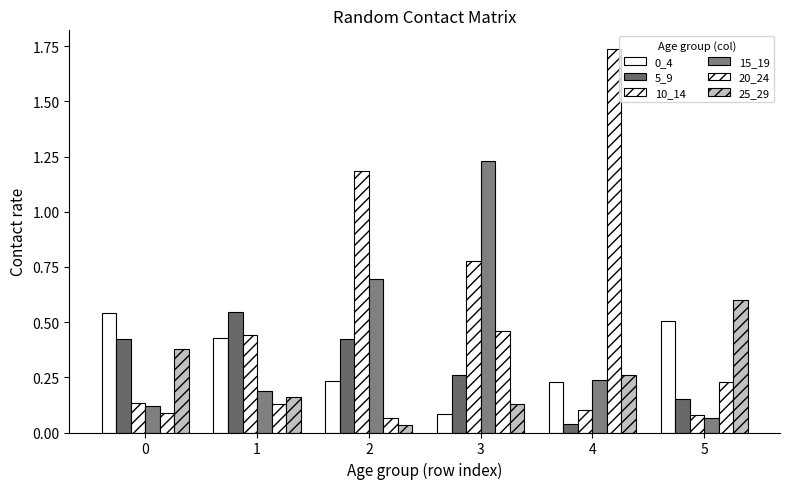

Are the bars grouped side by side (vs. stacked)?

Yes